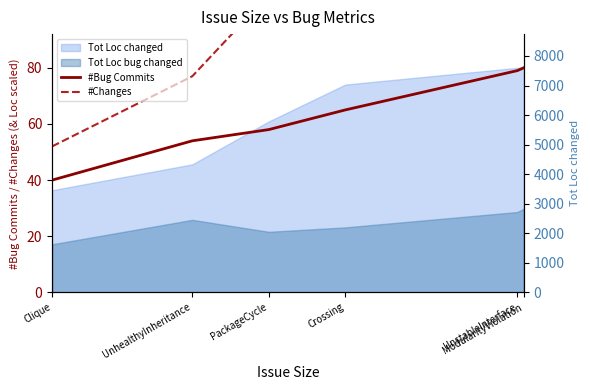

Which series has the largest total across all categories?

#Changes